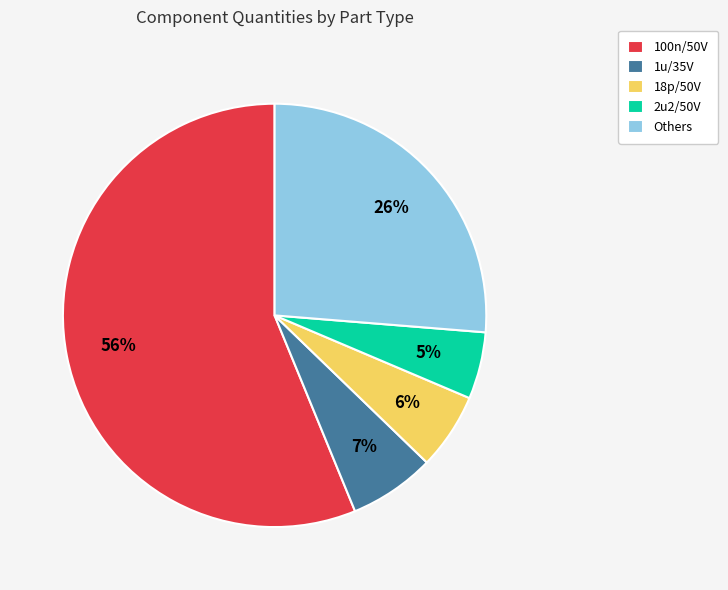

Rank the categories by value from lowest to highest.

2u2/50V, 18p/50V, 1u/35V, Others, 100n/50V